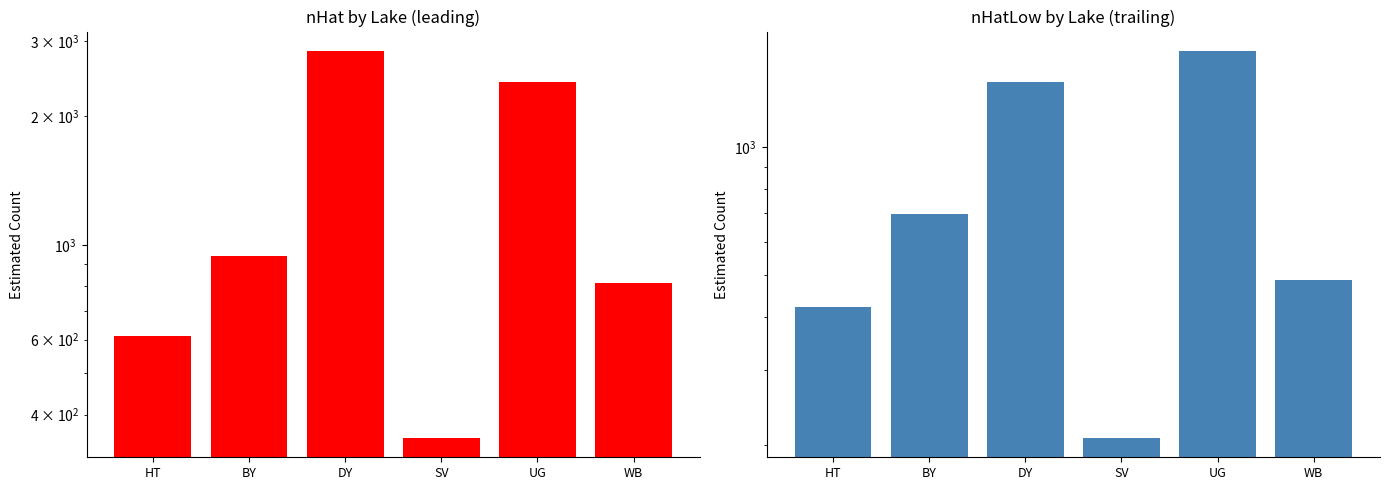

Is it true that nHatLow equals 1686.2 at UG?

True